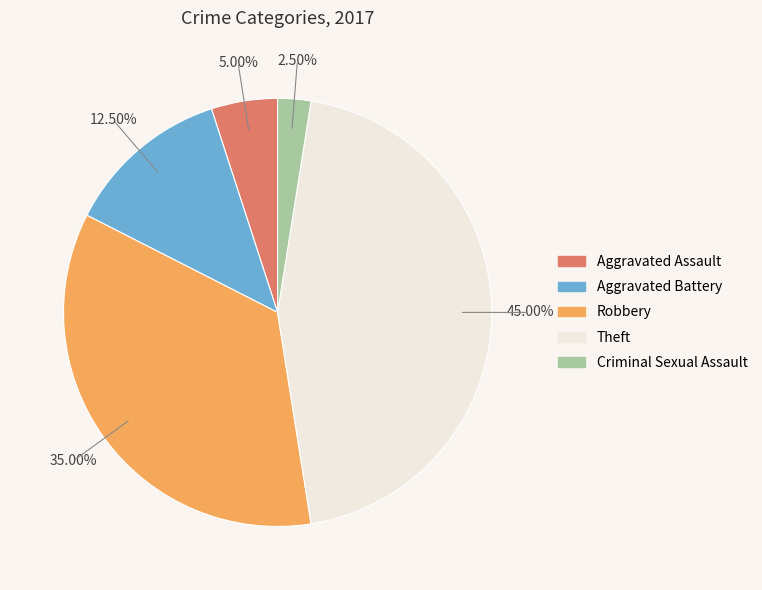

What percentage is the Theft slice, to the nearest percent?

45%